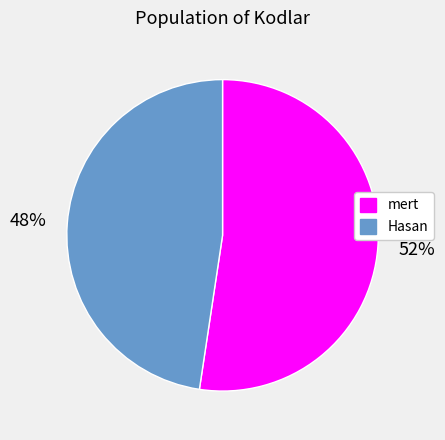

Is the sum of mert and Hasan greater than half?

Yes